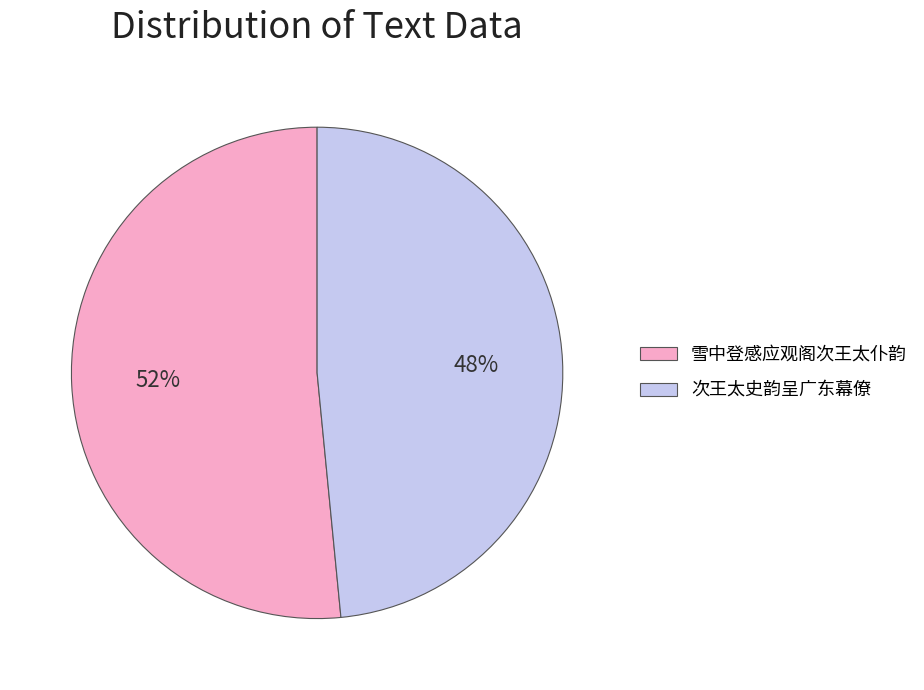

The 雪中登感应观阁次王太仆韵 slice represents 37% of the pie. True or false?

False